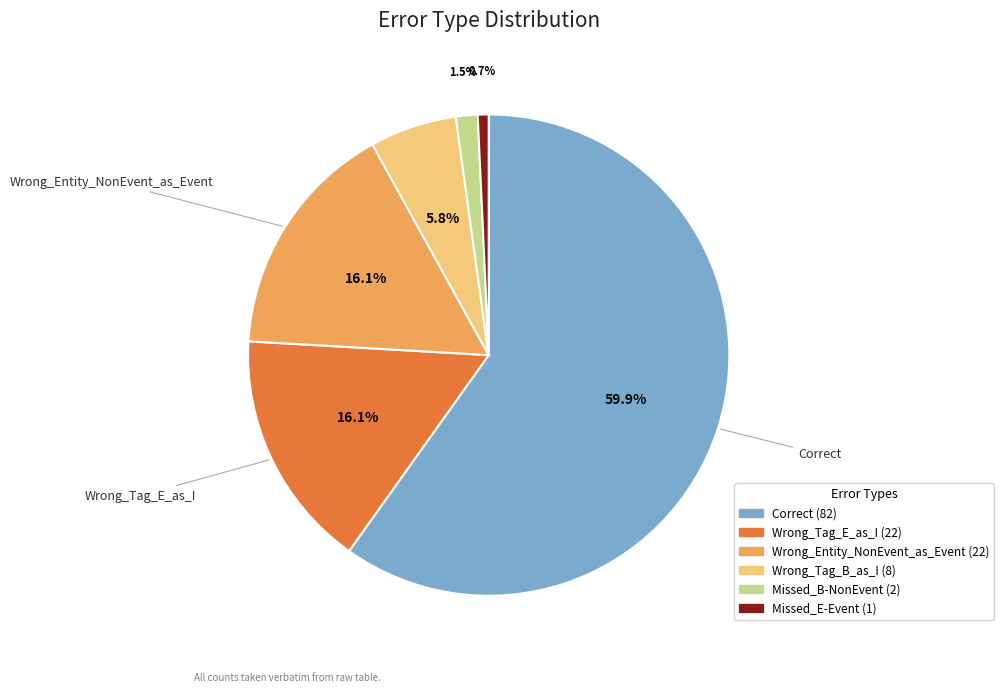

How many slices are in this pie chart?

6